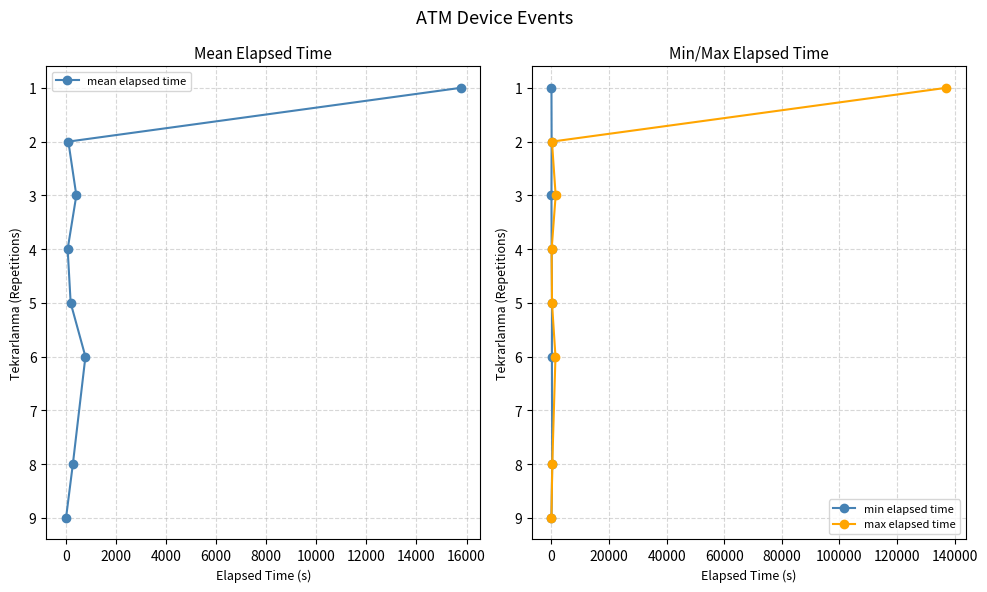

Count the max elapsed time values in the range 3 to 8.

5